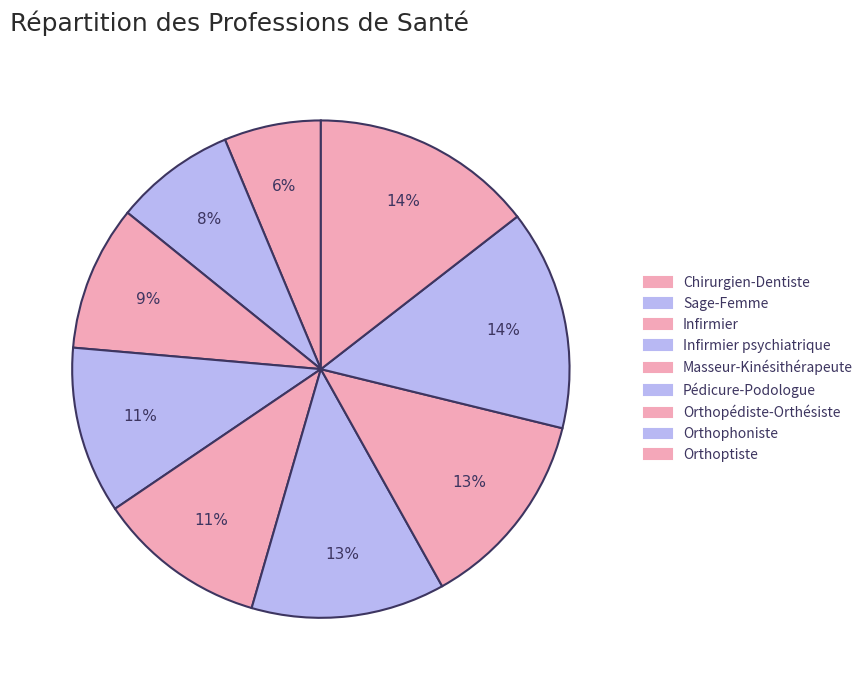

True or false: Infirmier accounts for 9% of the total.

True